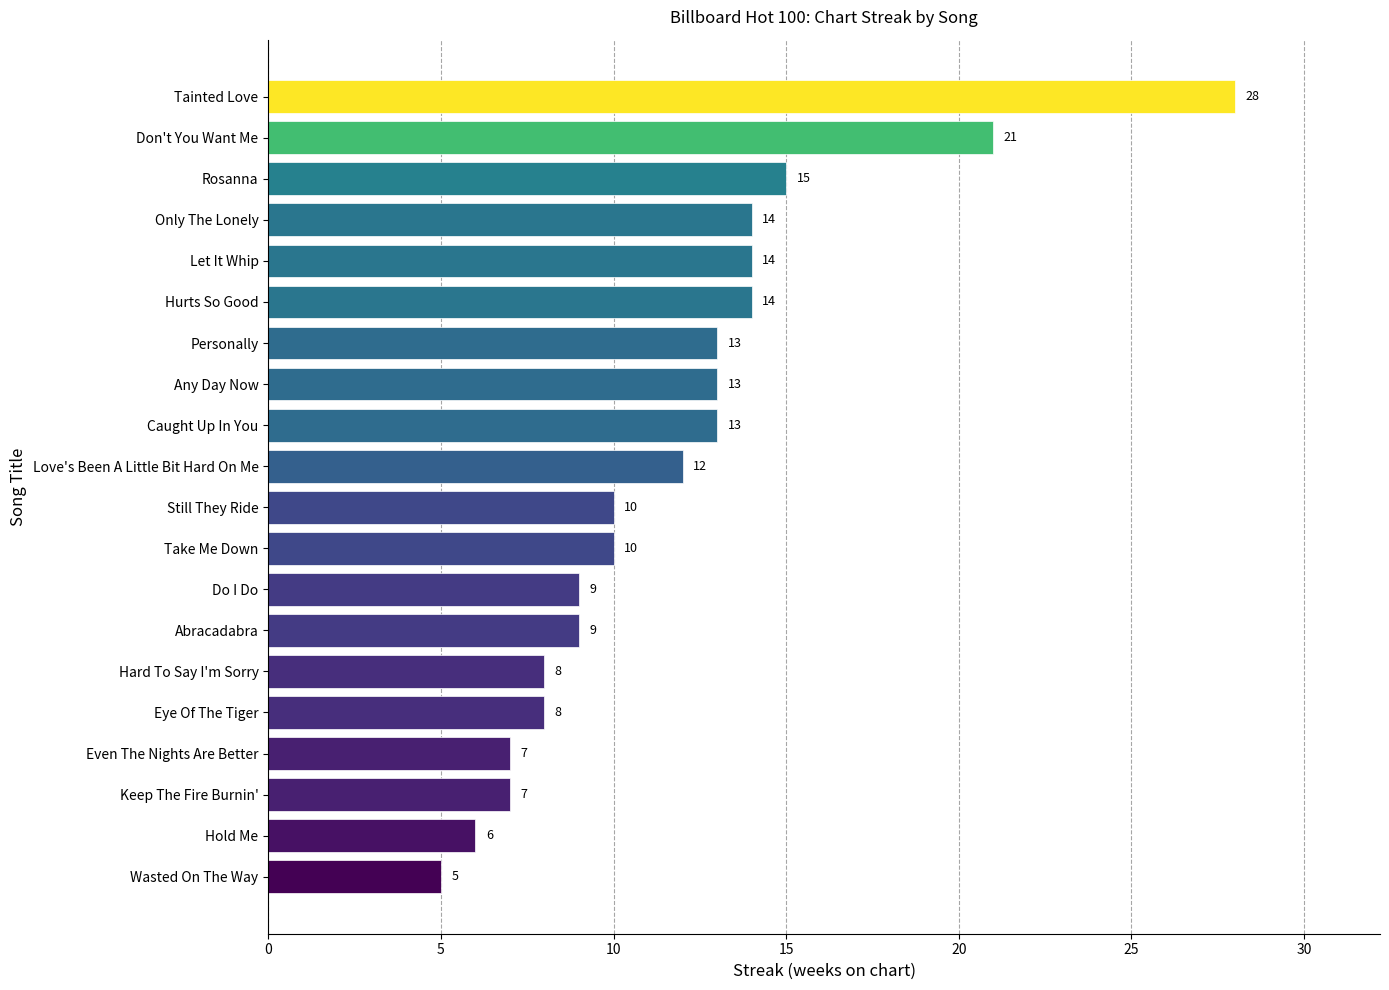

The value at Take Me Down is 10. True or false?

True